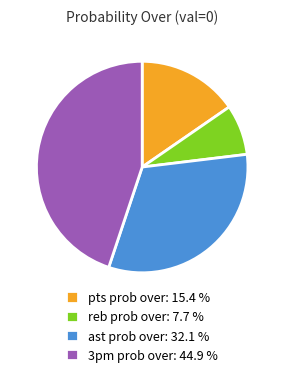

Combined, do 3pm prob over and reb prob over account for over 50%?

Yes